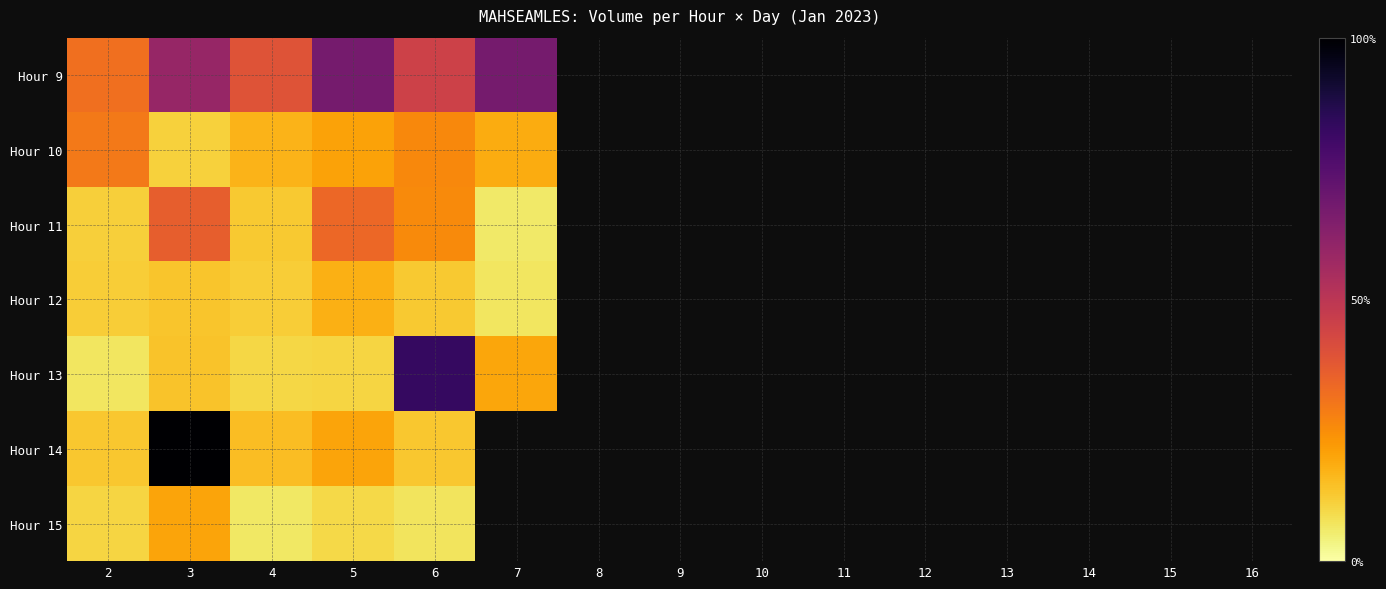

How many data points does each series have?

15